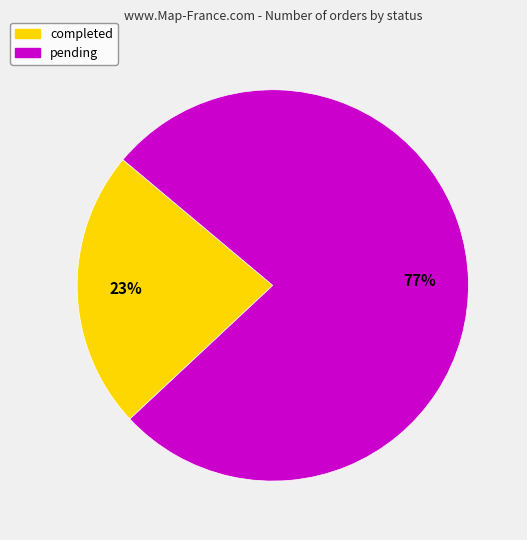

Do completed and pending together represent more than half of the pie?

Yes